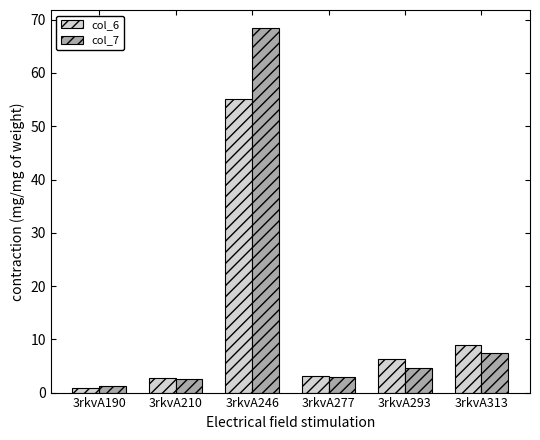

Which series has the largest total across all categories?

col_7